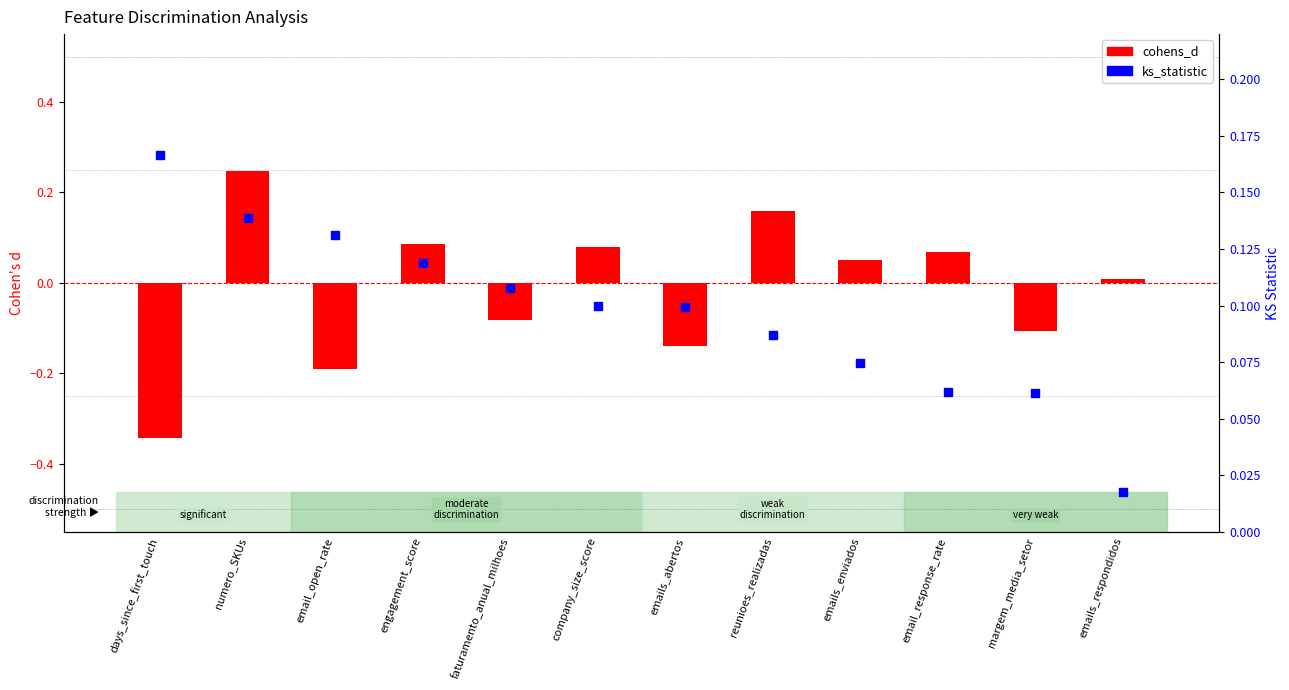

At how many categories does at least one series exceed 0?

12